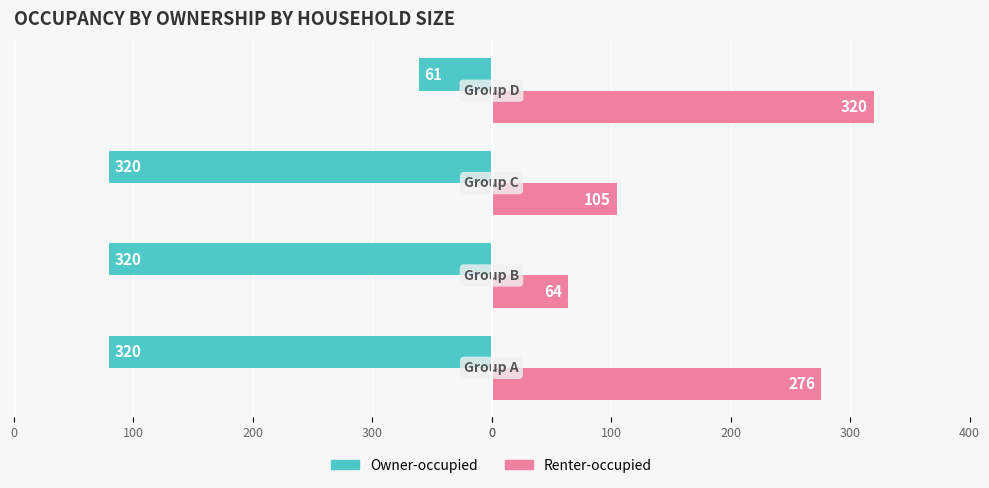

What are all the series names shown in the legend?

Owner-occupied, Renter-occupied